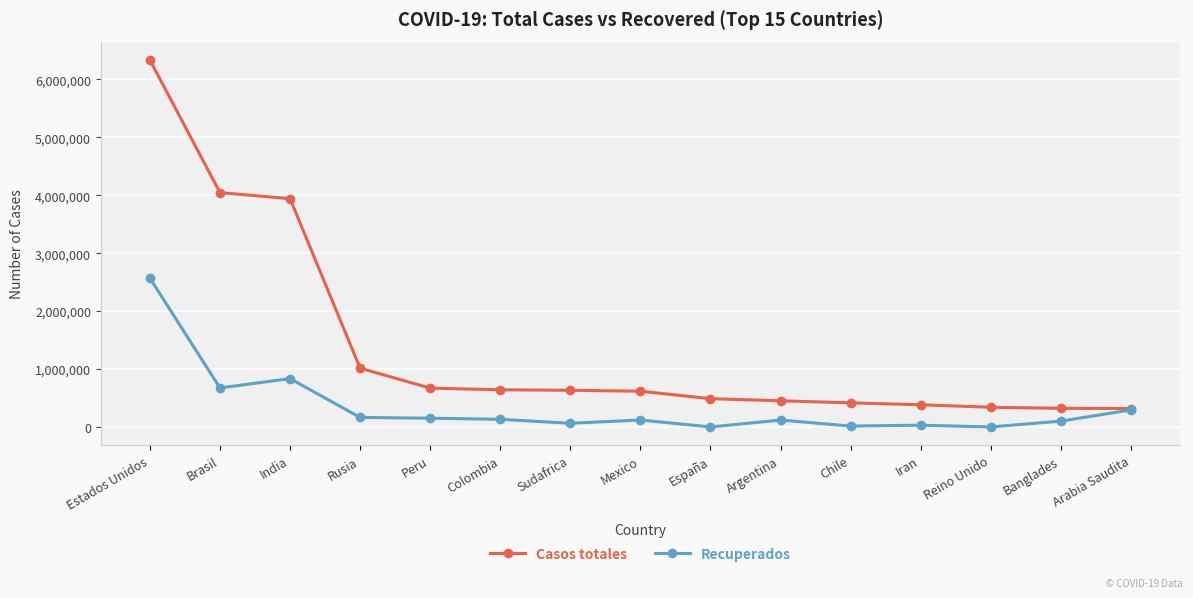

Is the value of Casos totales at Reino Unido greater than the value of Recuperados at Argentina?

Yes